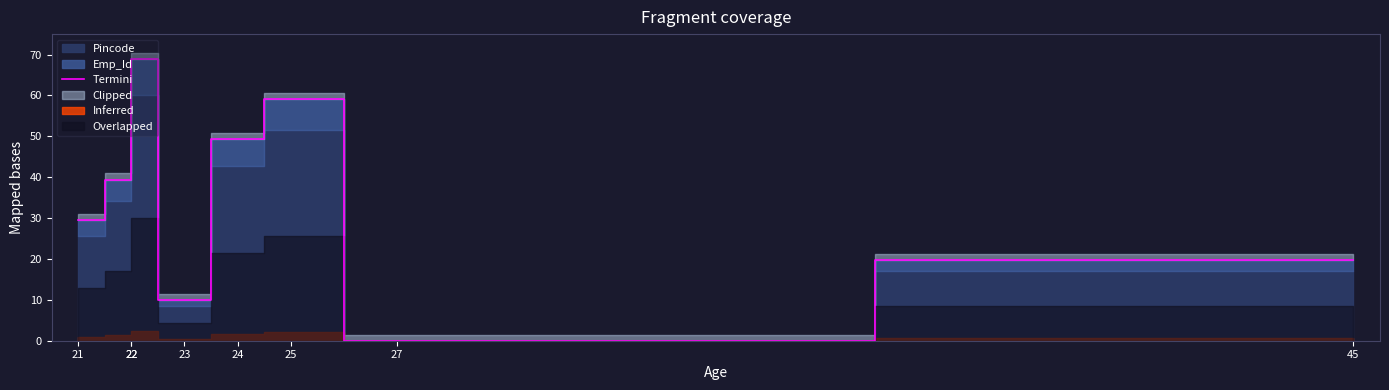

What is the greatest value displayed?

69.0